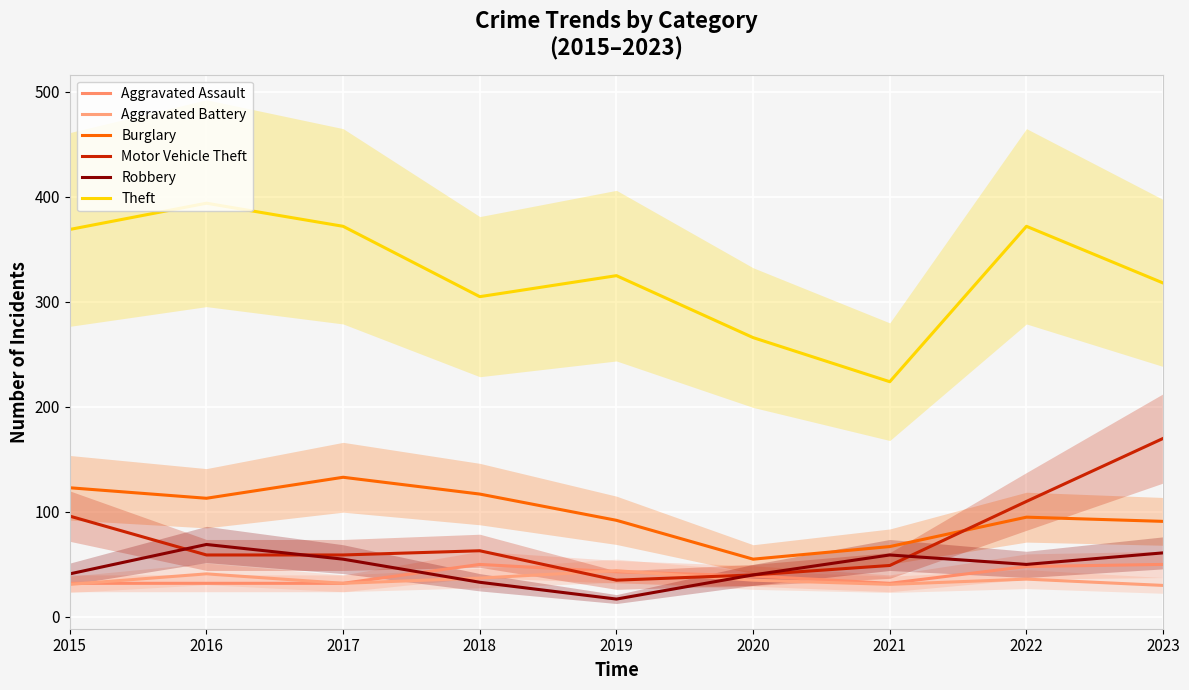

Reading right to left, what are all the values shown in this chart?

Aggravated Assault: 2023=50	2022=48	2021=32	2020=39	2019=43	2018=50	2017=32	2016=32	2015=32
Aggravated Battery: 2023=30	2022=36	2021=31	2020=35	2019=44	2018=37	2017=32	2016=41	2015=31
Burglary: 2023=91	2022=95	2021=67	2020=55	2019=92	2018=117	2017=133	2016=113	2015=123
Motor Vehicle Theft: 2023=170	2022=110	2021=49	2020=40	2019=35	2018=63	2017=59	2016=59	2015=96
Robbery: 2023=61	2022=50	2021=59	2020=40	2019=17	2018=33	2017=55	2016=69	2015=41
Theft: 2023=318	2022=372	2021=224	2020=266	2019=325	2018=305	2017=372	2016=394	2015=369